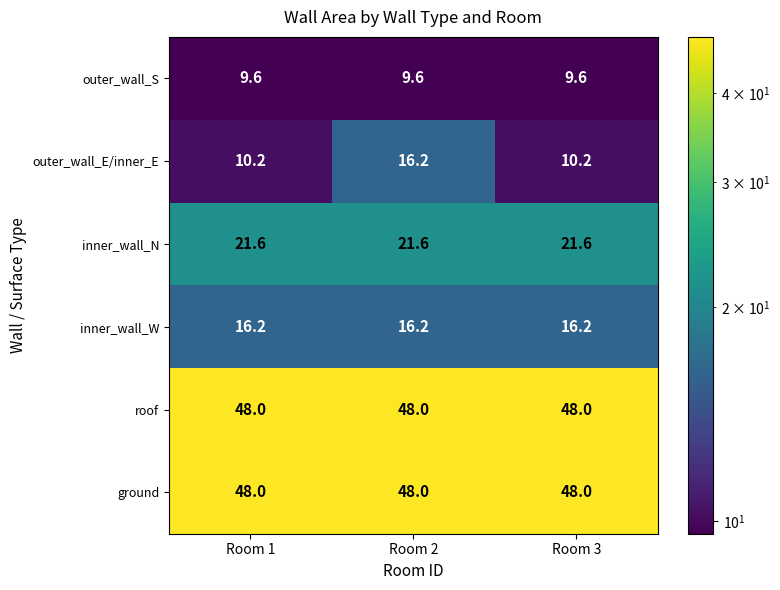

What is the difference between the highest and lowest values at Room 1?

38.4